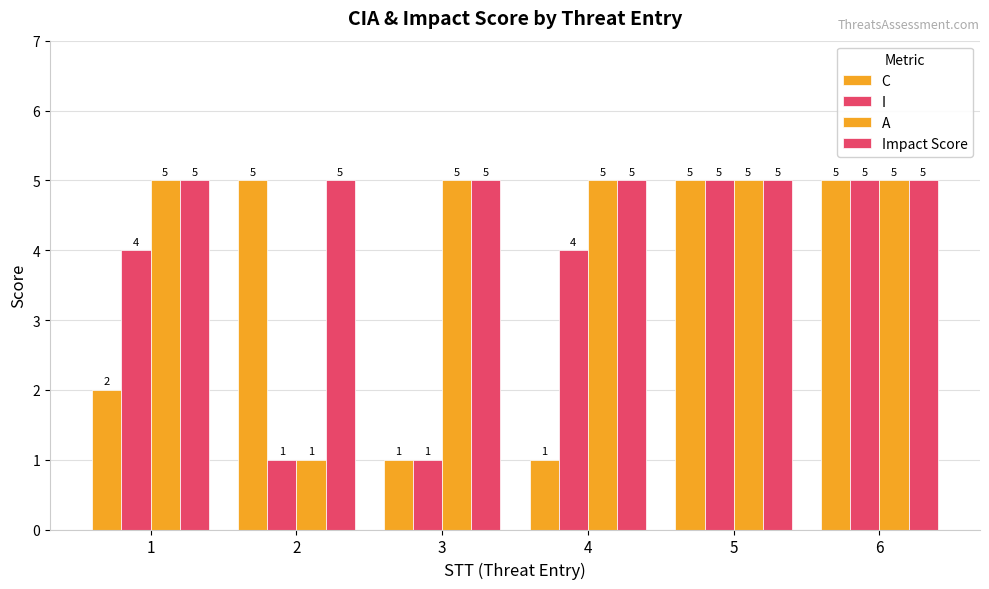

Rank the categories by A value from highest to lowest.

1, 3, 4, 5, 6, 2